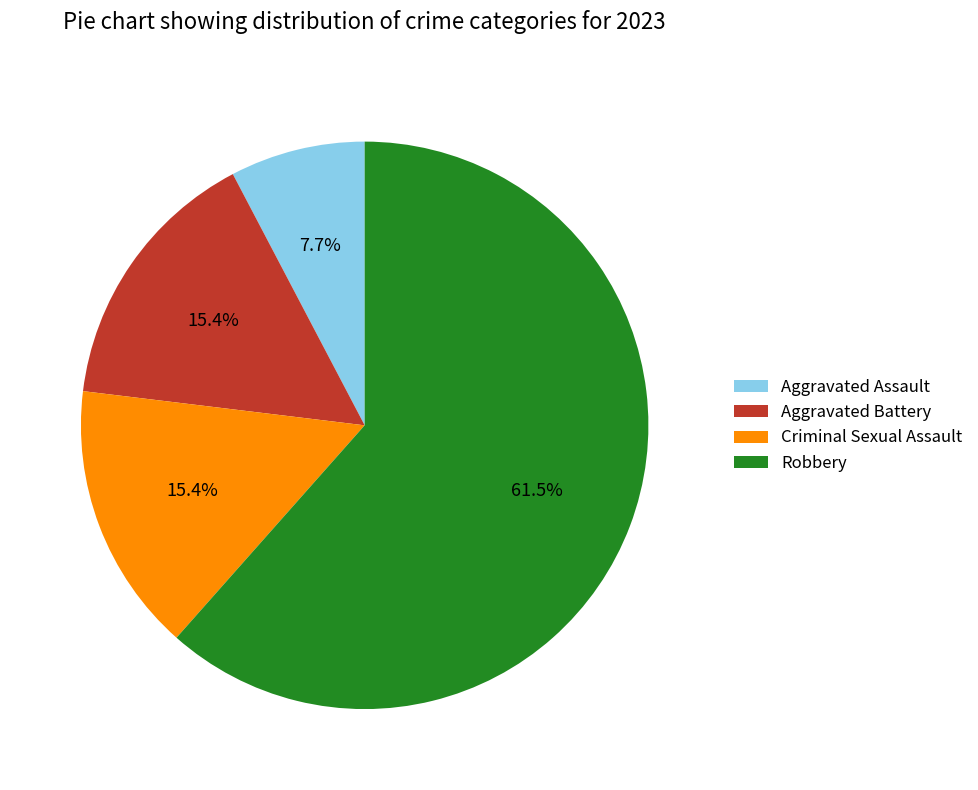

What is the smallest slice in the pie chart?

Aggravated Assault